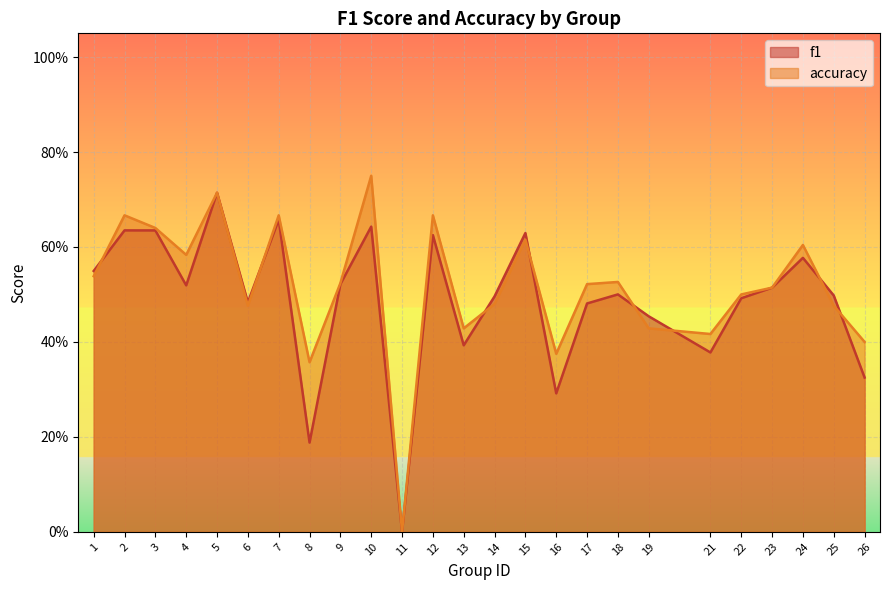

Between 6 and 8, which series saw the biggest shift?

f1